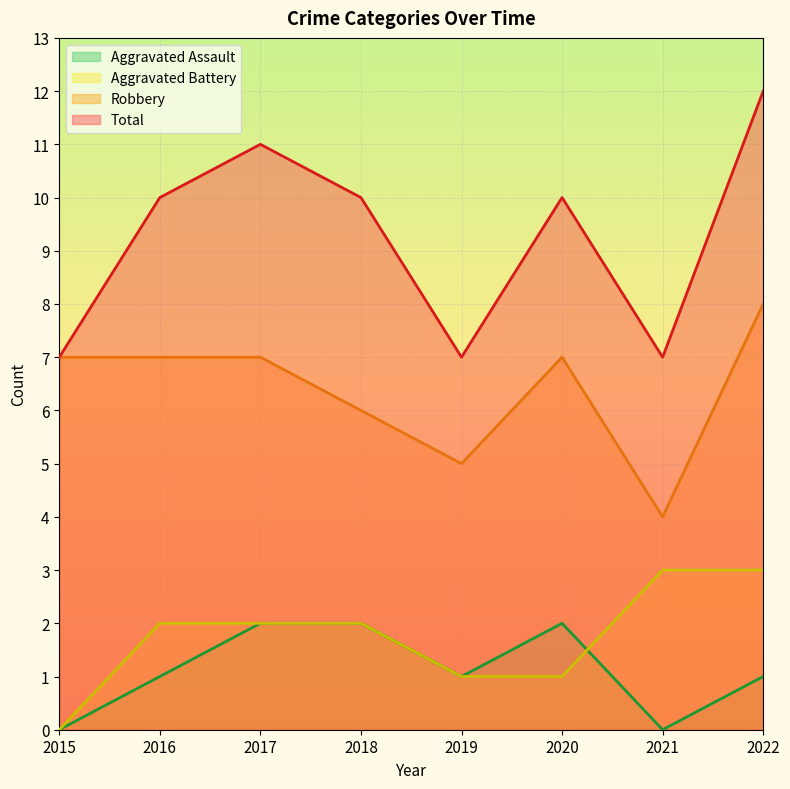

True or false: Aggravated Battery and Aggravated Assault cross at least once.

True